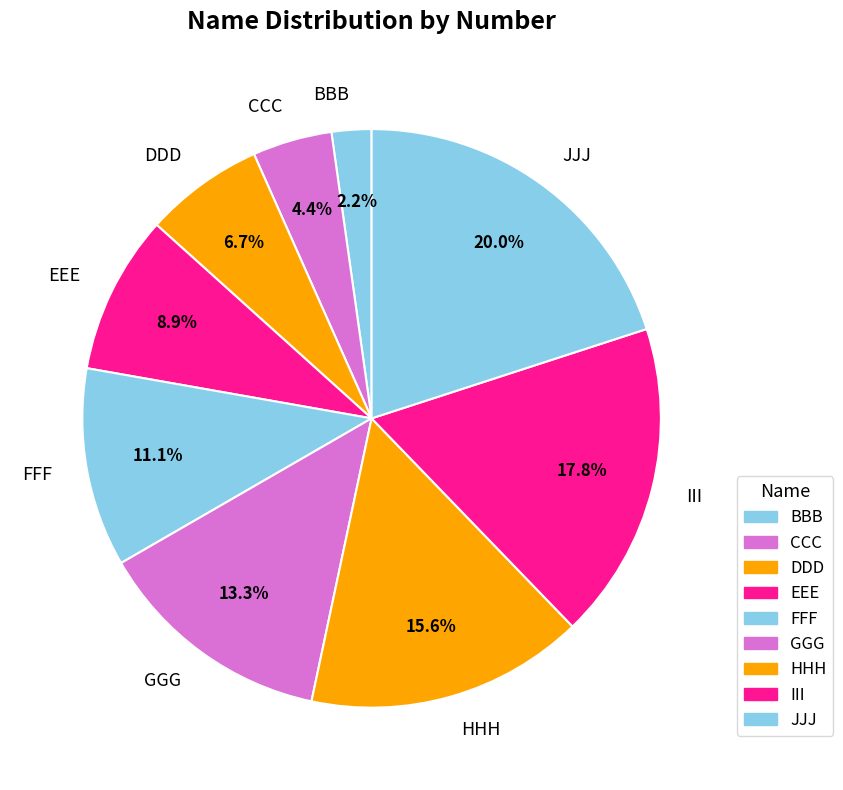

To the nearest percent, what portion does JJJ represent?

20%